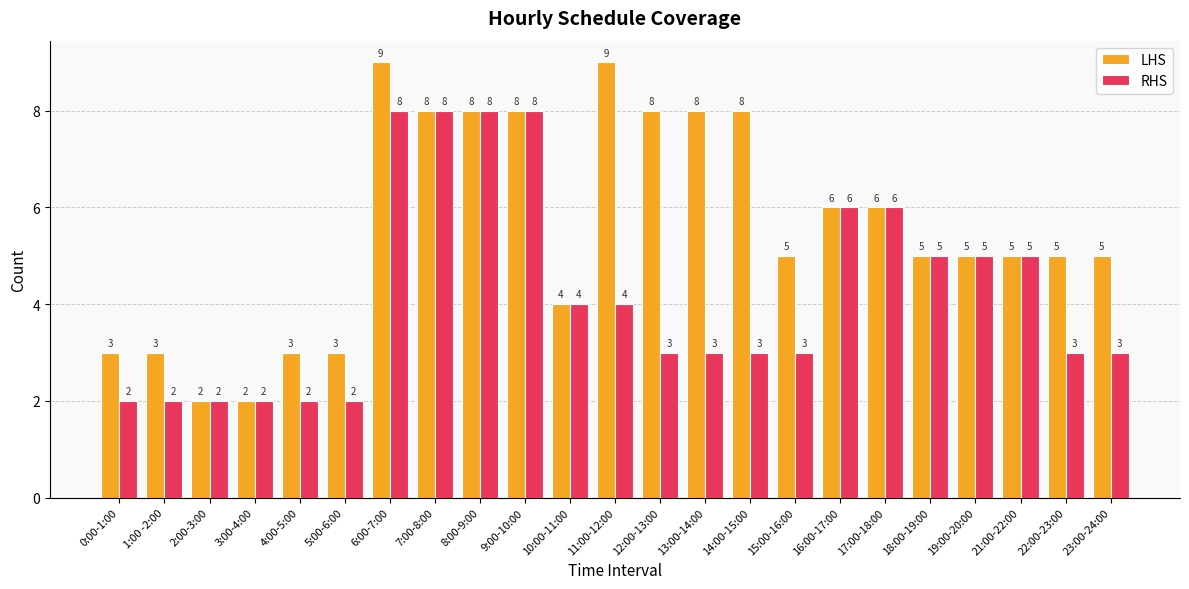

Rank the series at 15:00-16:00 from lowest to highest value.

RHS, LHS